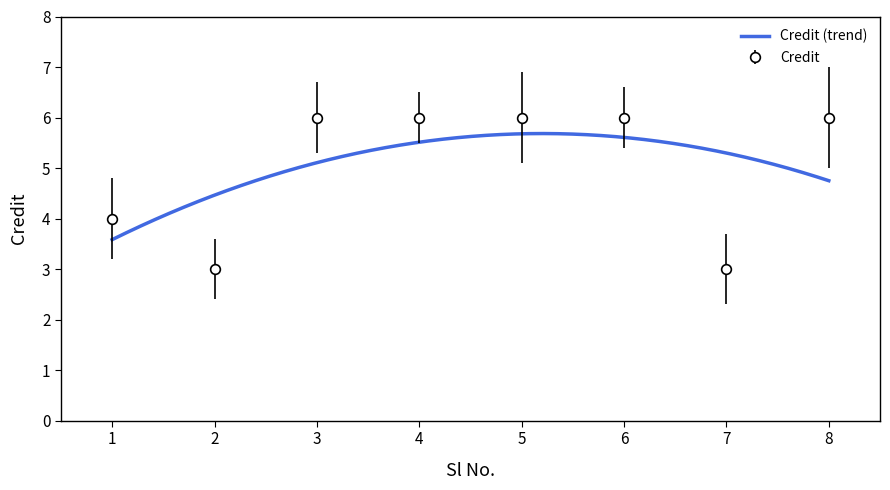

Read the value at 2.

3